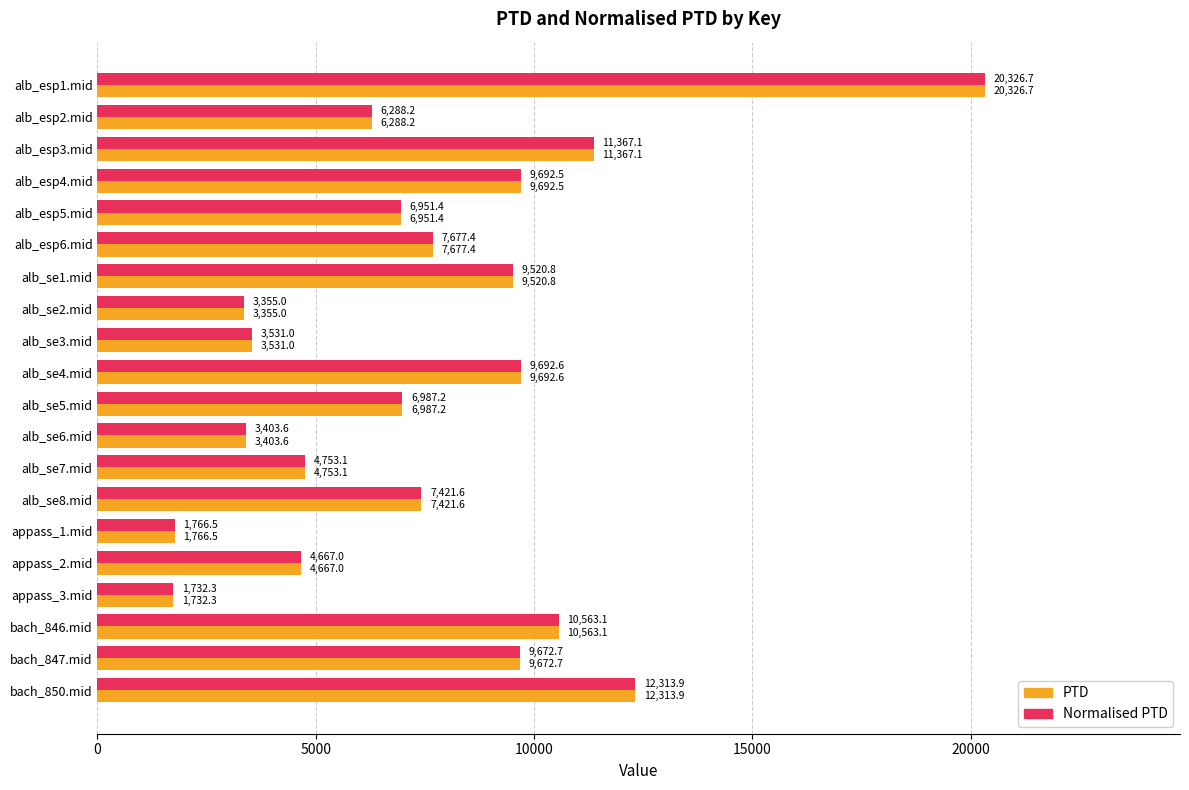

Is it true that PTD equals 12313.9 at bach_850.mid?

True